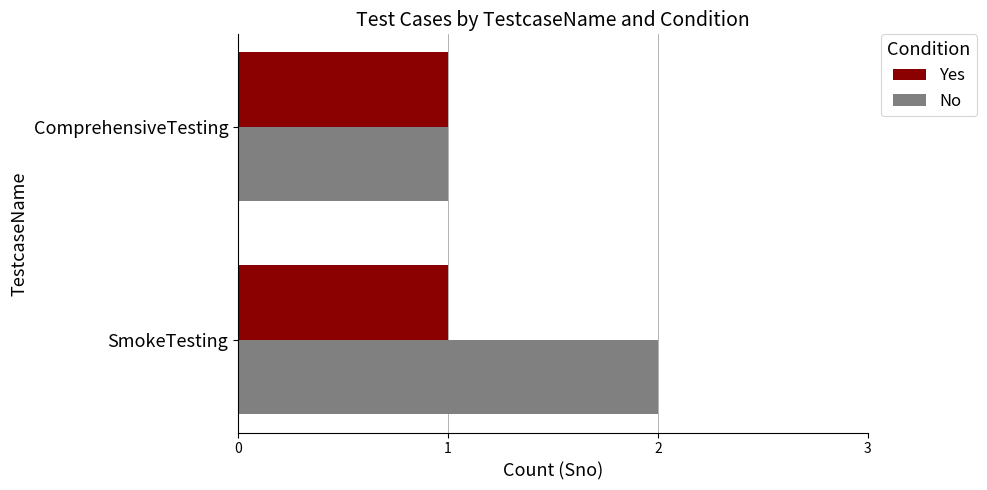

What is the sum of all Yes values?

2